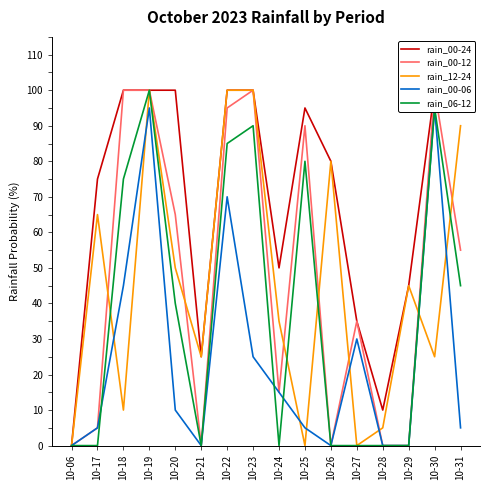

Where is rain_06-12 nearest to the value 50?

10-31